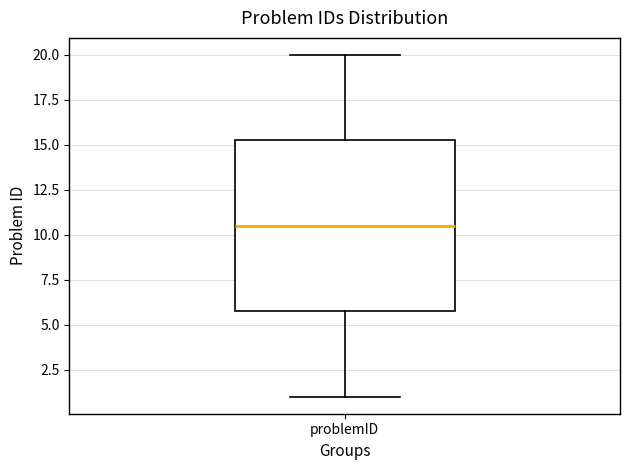

Where is the lower edge of the box for problemID on the y-axis? The values are not printed on the chart, so give them approximately, as read against the axis.

6.0